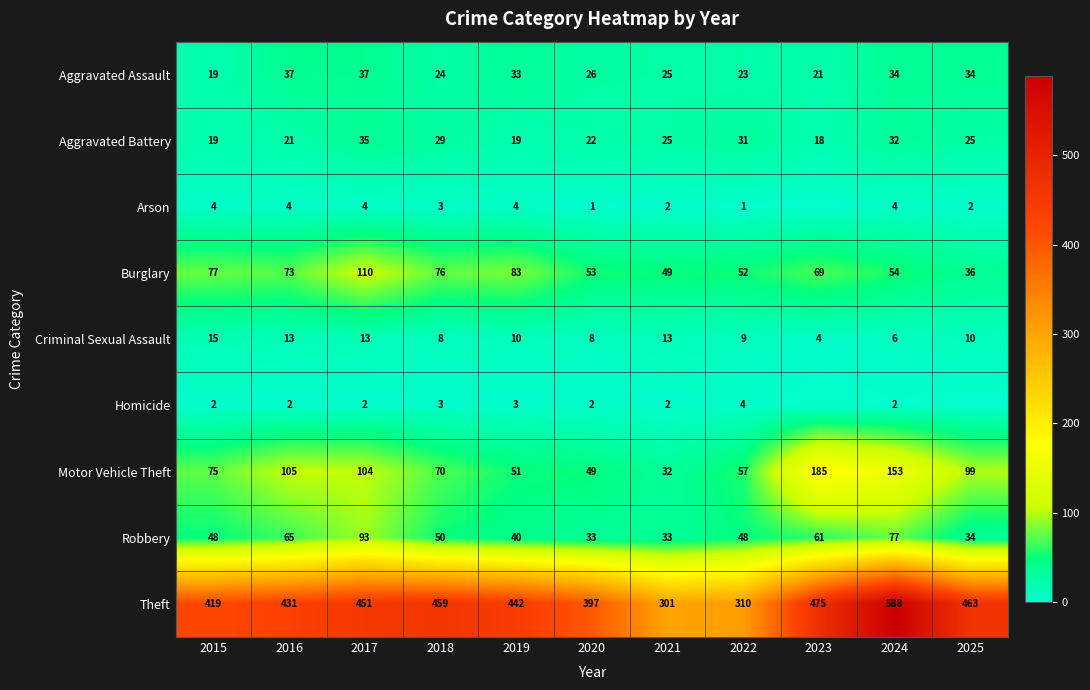

The value of Criminal Sexual Assault at 2020 is 8. True or false?

True